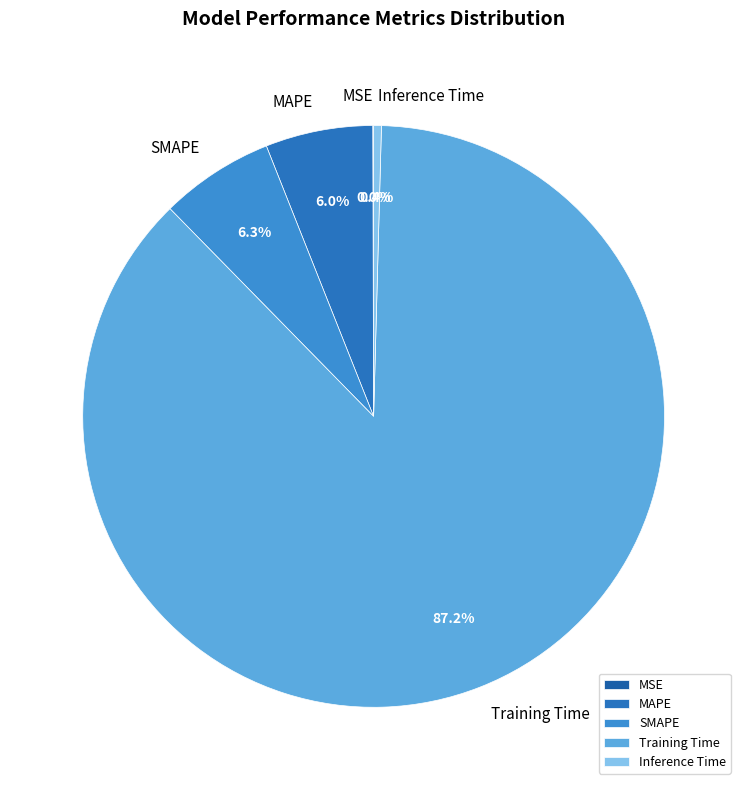

Is there a majority slice in this chart?

Yes